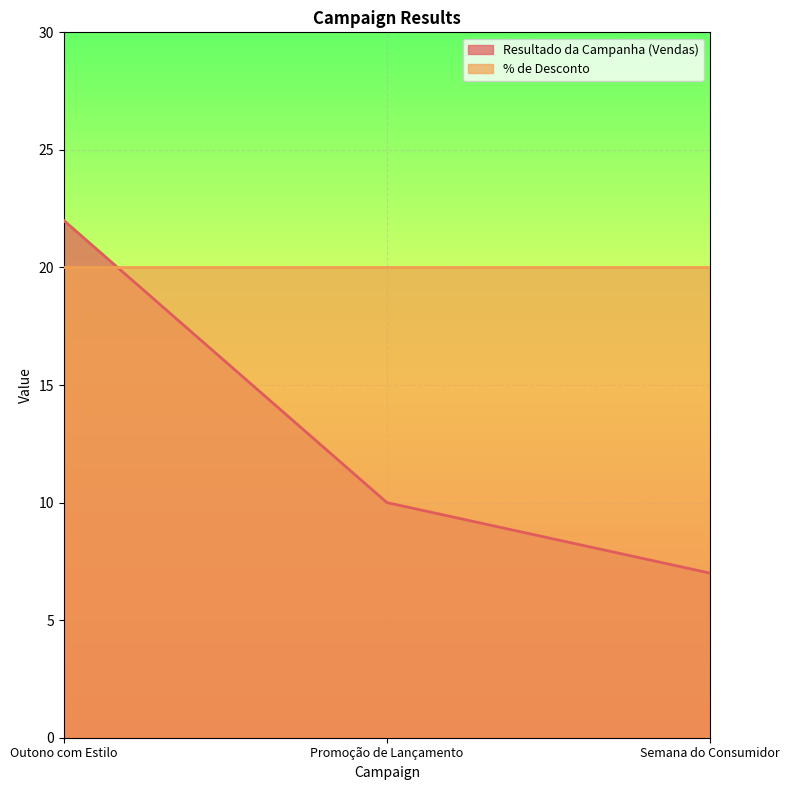

Which category has the highest value across all series?

Outono com Estilo